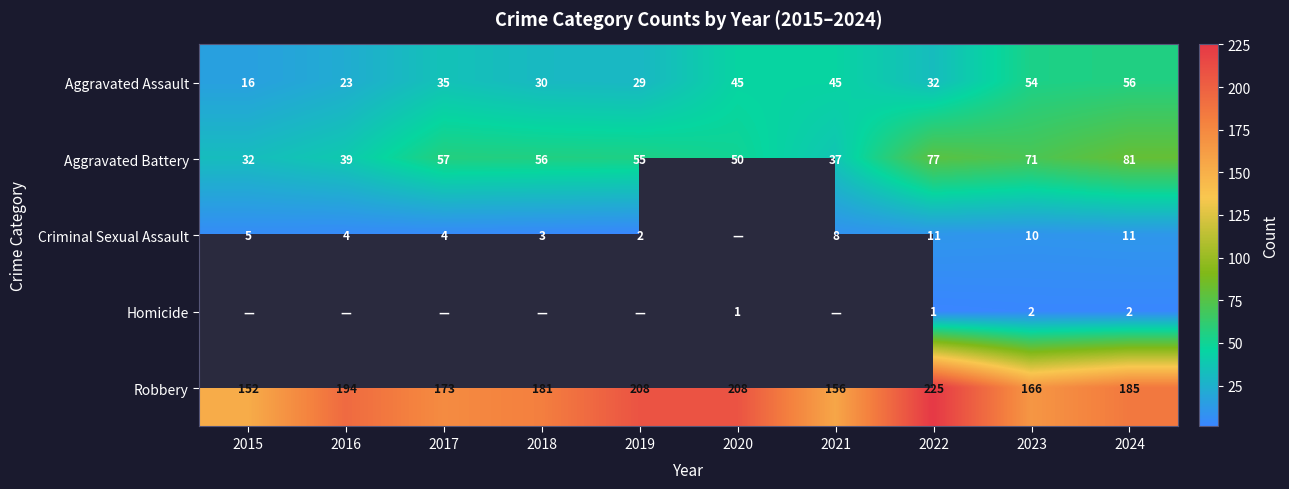

What is the difference between the highest and lowest values at 2022?

224